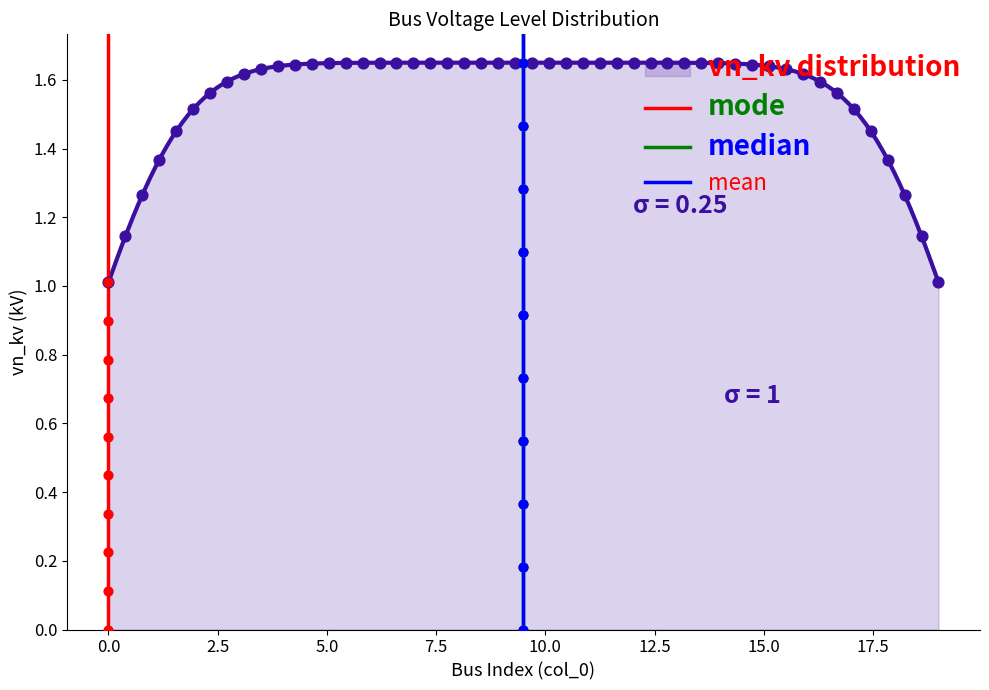

Which series reaches the maximum Y coordinate?

mode